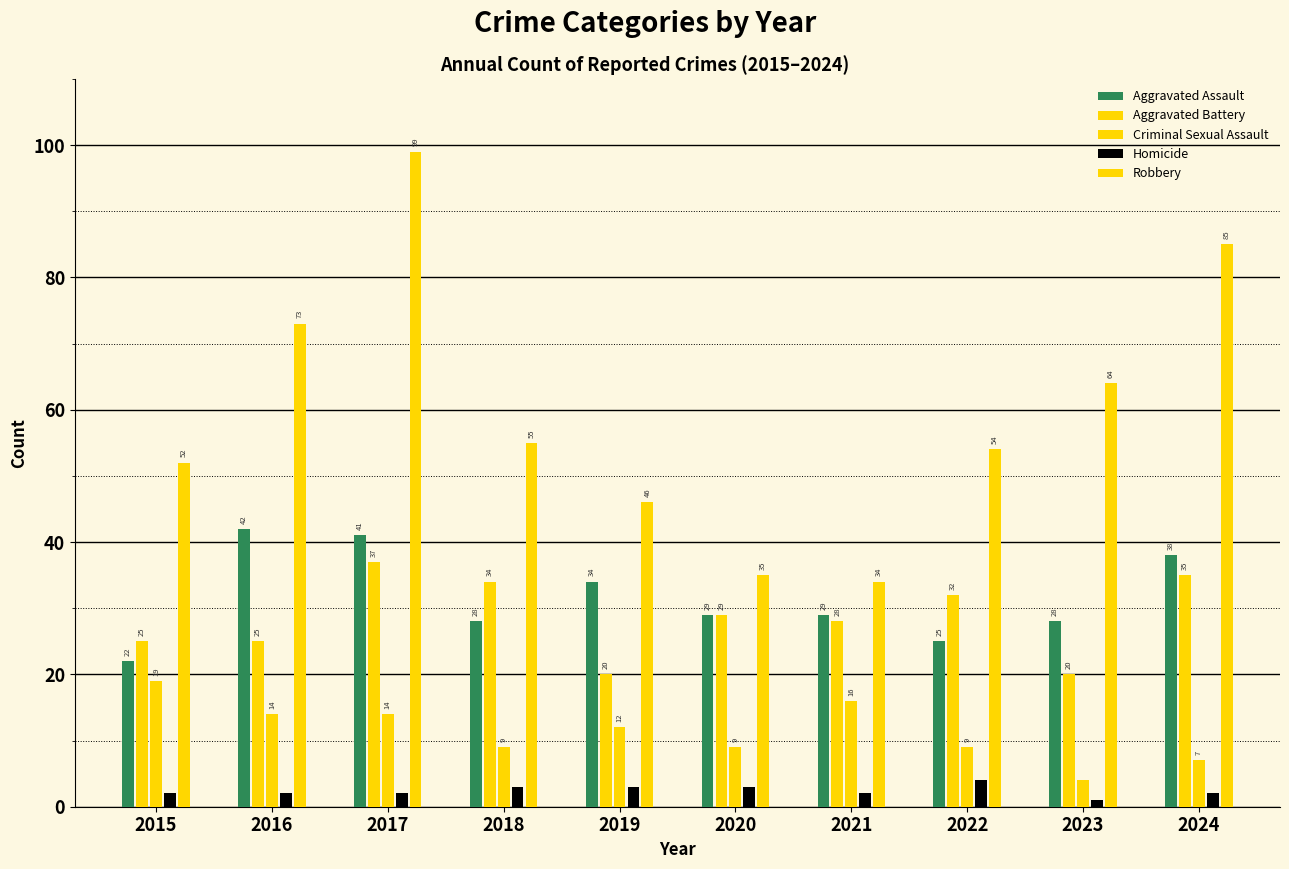

Which series has the largest range (max minus min)?

Robbery